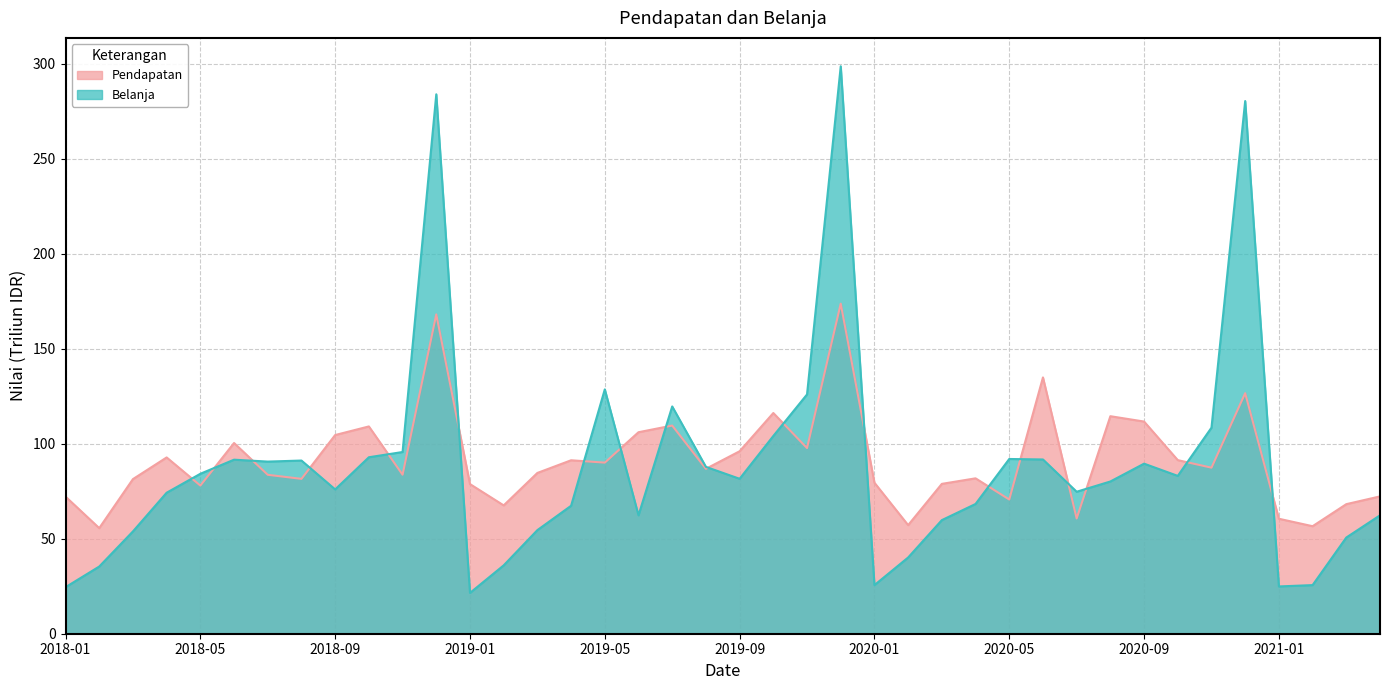

List the labels in order of Belanja value, smallest first.

2019-01, 2018-01, 2021-01, 2020-01, 2021-02, 2018-02, 2019-02, 2020-02, 2021-03, 2018-03, 2019-03, 2020-03, 2019-06, 2021-04, 2019-04, 2020-04, 2018-04, 2020-07, 2018-09, 2020-08, 2019-09, 2020-10, 2018-05, 2019-08, 2020-09, 2018-07, 2018-08, 2018-06, 2020-06, 2020-05, 2018-10, 2018-11, 2019-10, 2020-11, 2019-07, 2019-11, 2019-05, 2020-12, 2018-12, 2019-12